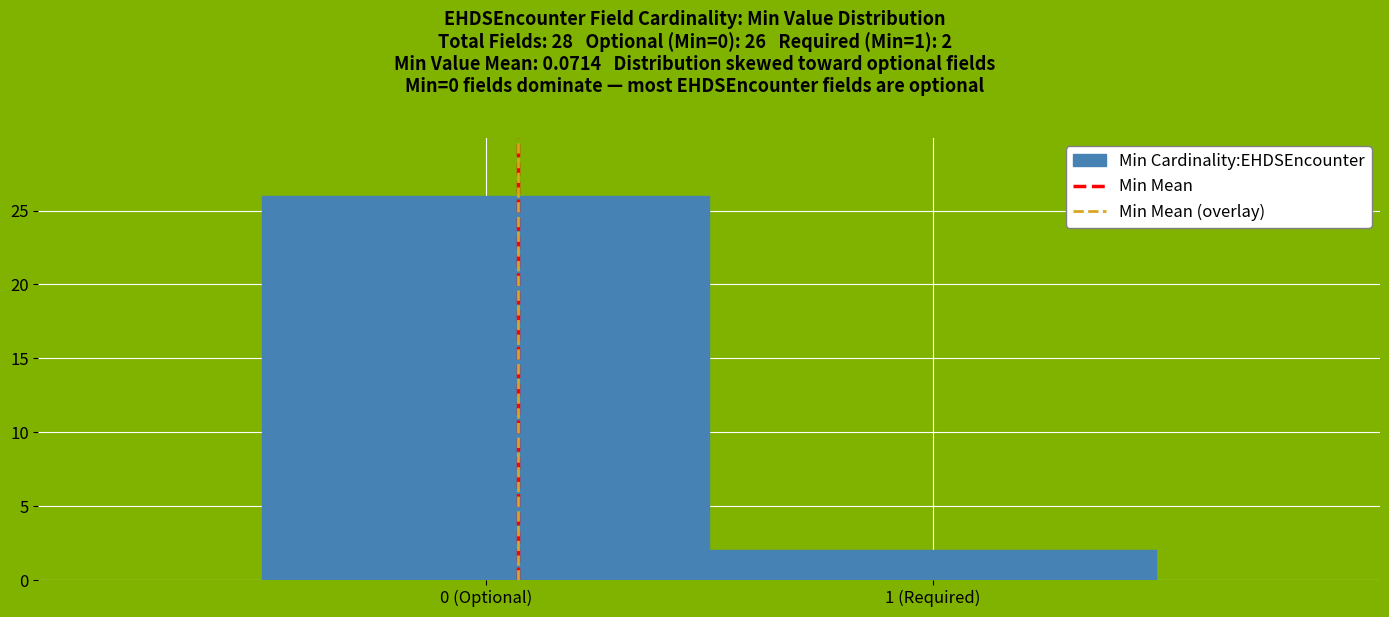

Reading left to right, extract all data points from this chart.

0 (Optional)=26	1 (Required)=2